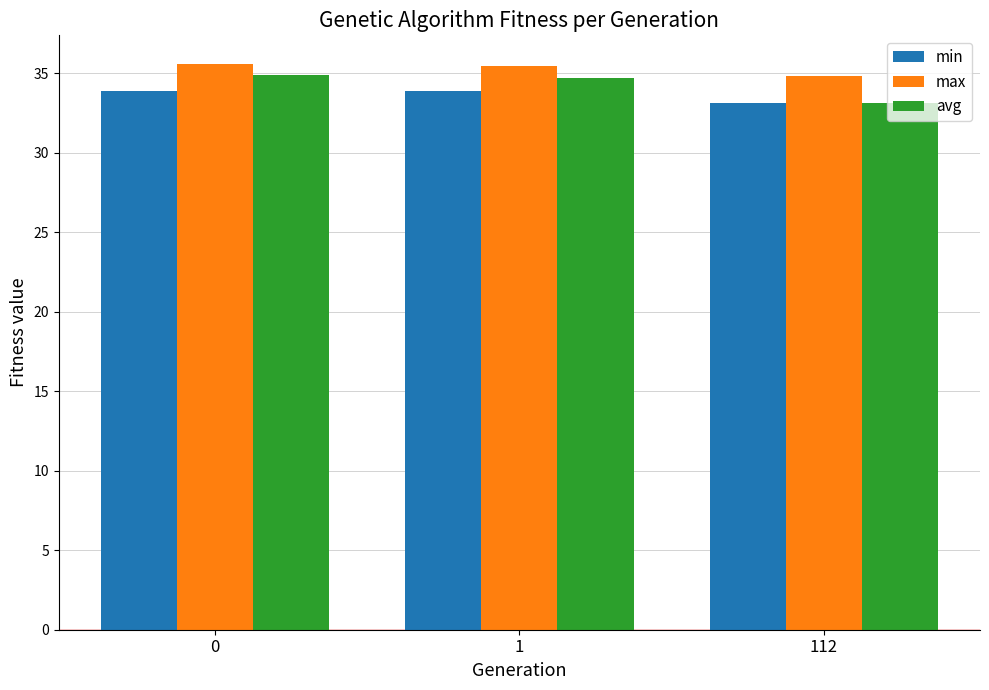

What is the value of the avg bar at the 2nd from the left?

34.7